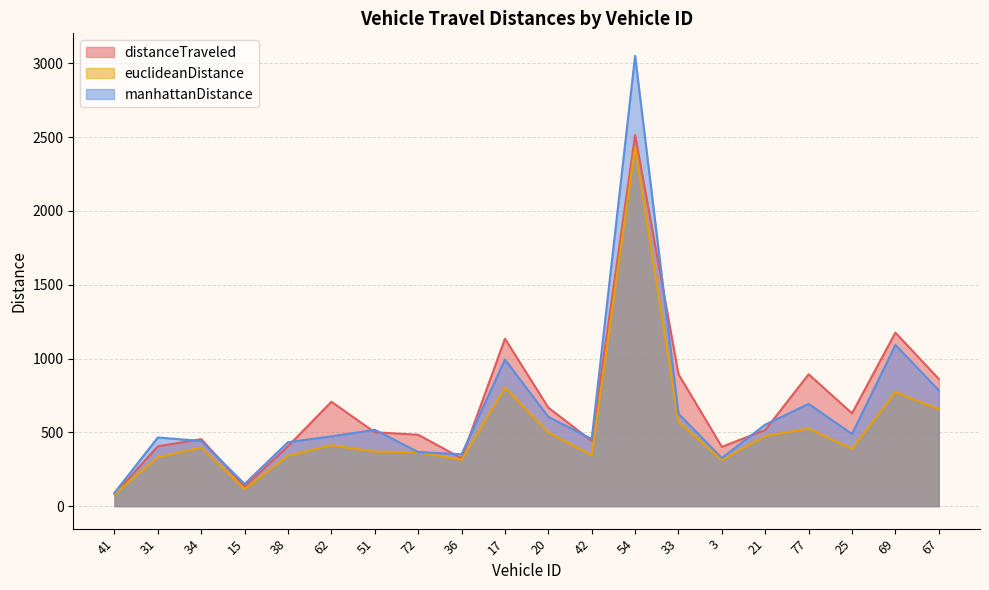

What position from the left is 67?

20